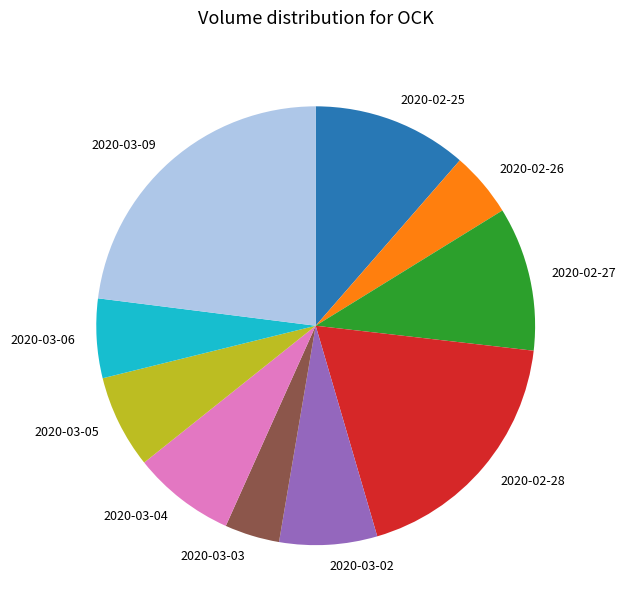

How many slices are in this pie chart?

10